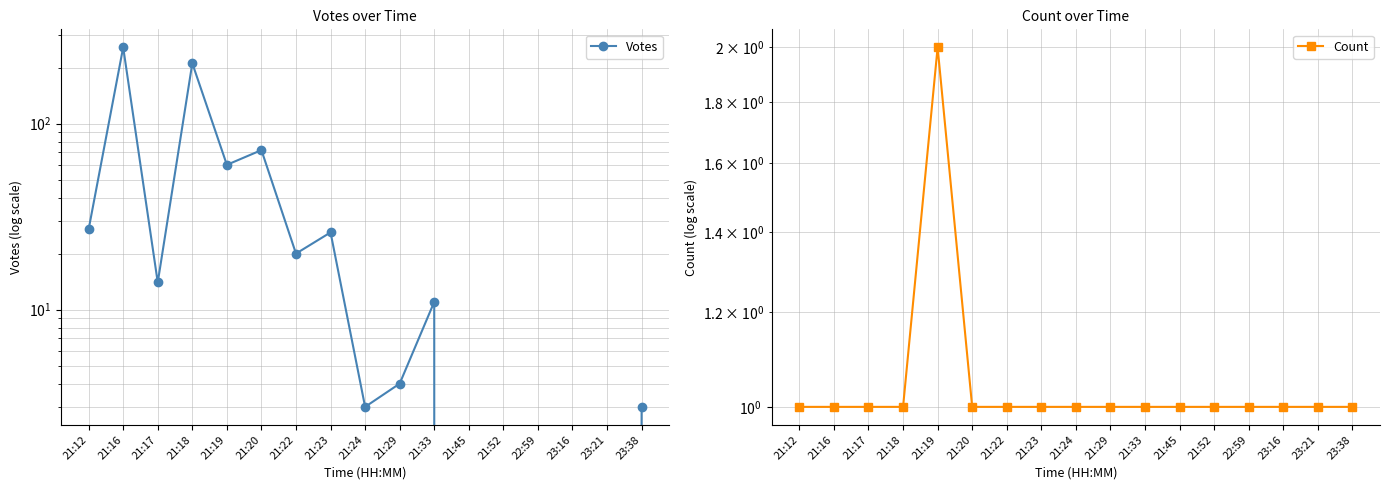

The value of Count at 21:23 is 1. True or false?

False